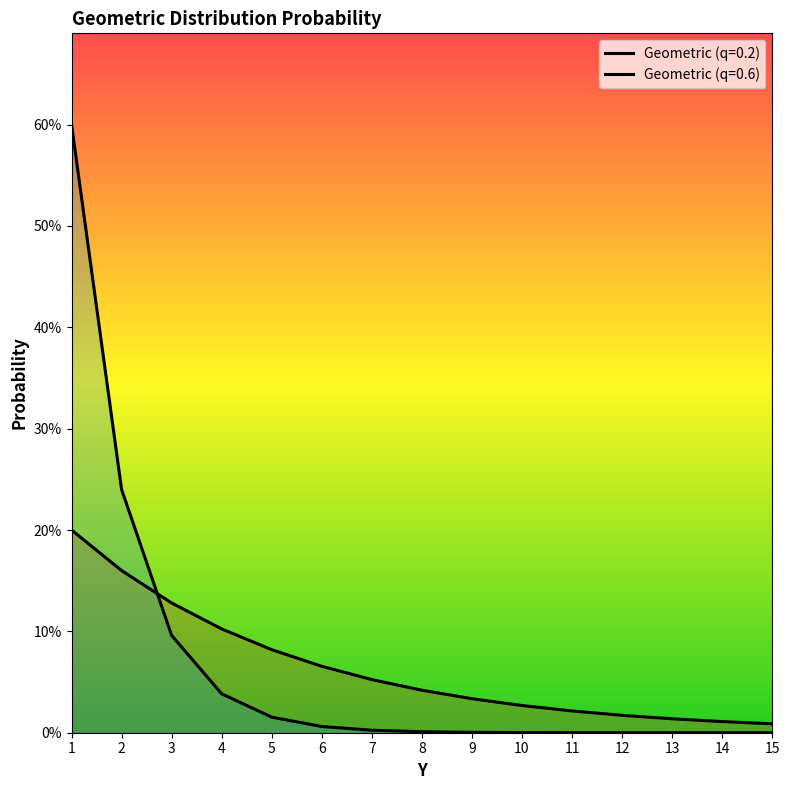

At how many categories does at least one series exceed 0?

15